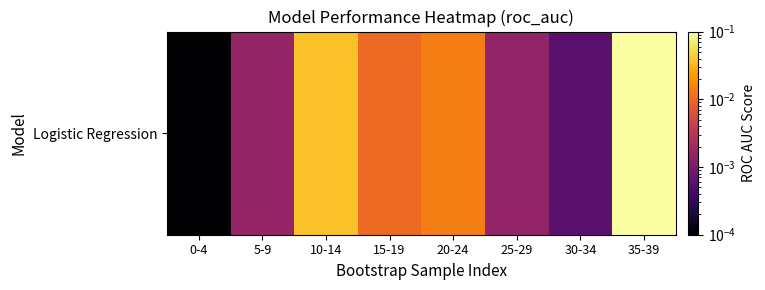

Rank the categories by value from highest to lowest.

35-39, 10-14, 20-24, 15-19, 5-9, 25-29, 30-34, 0-4